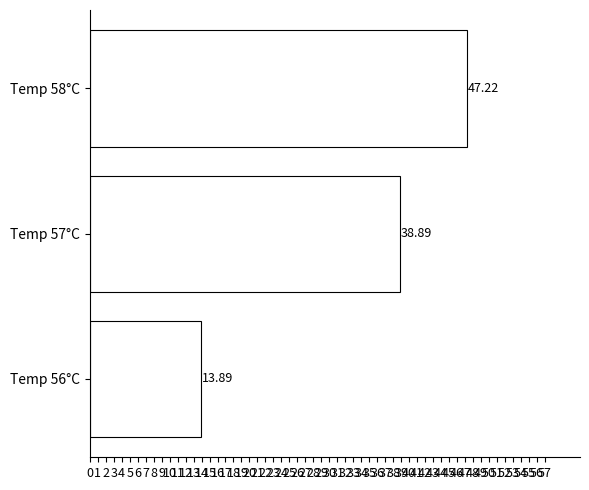

List the labels in order of value, smallest first.

Temp 56°C, Temp 57°C, Temp 58°C